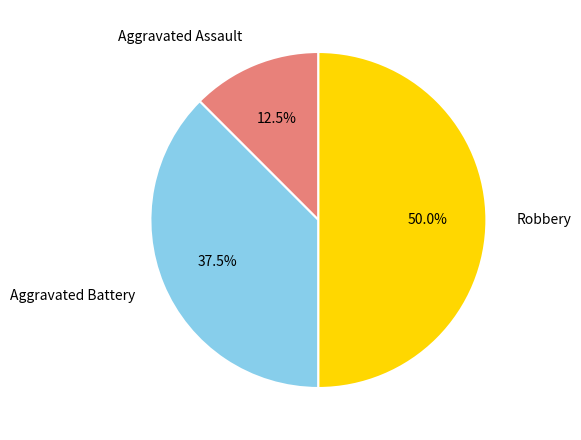

Rank the categories by value from lowest to highest.

Aggravated Assault, Aggravated Battery, Robbery